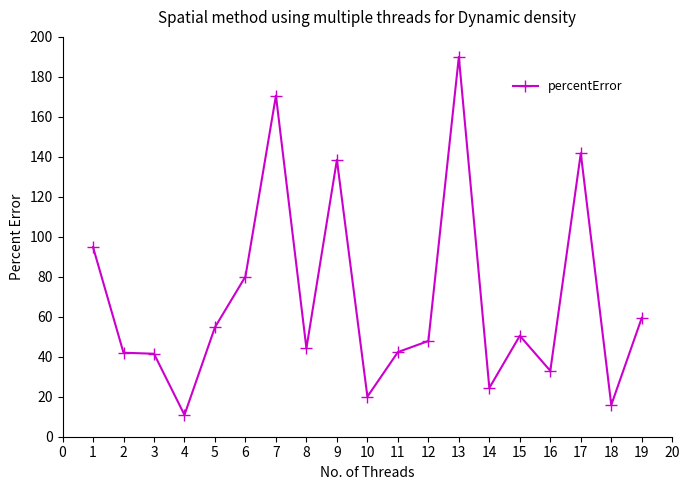

Which category has the highest value across all series?

13